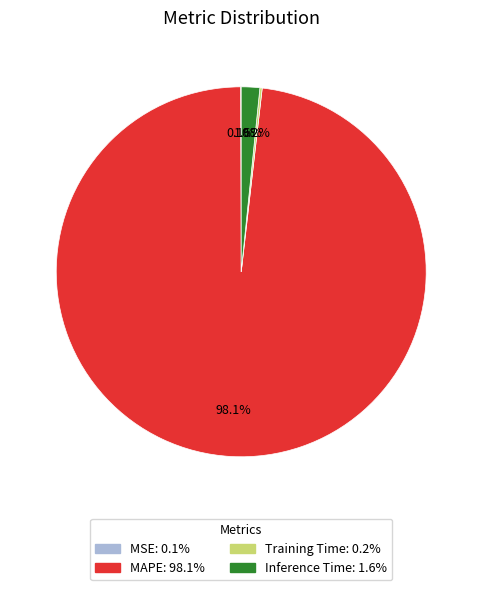

Which slice is the largest?

MAPE